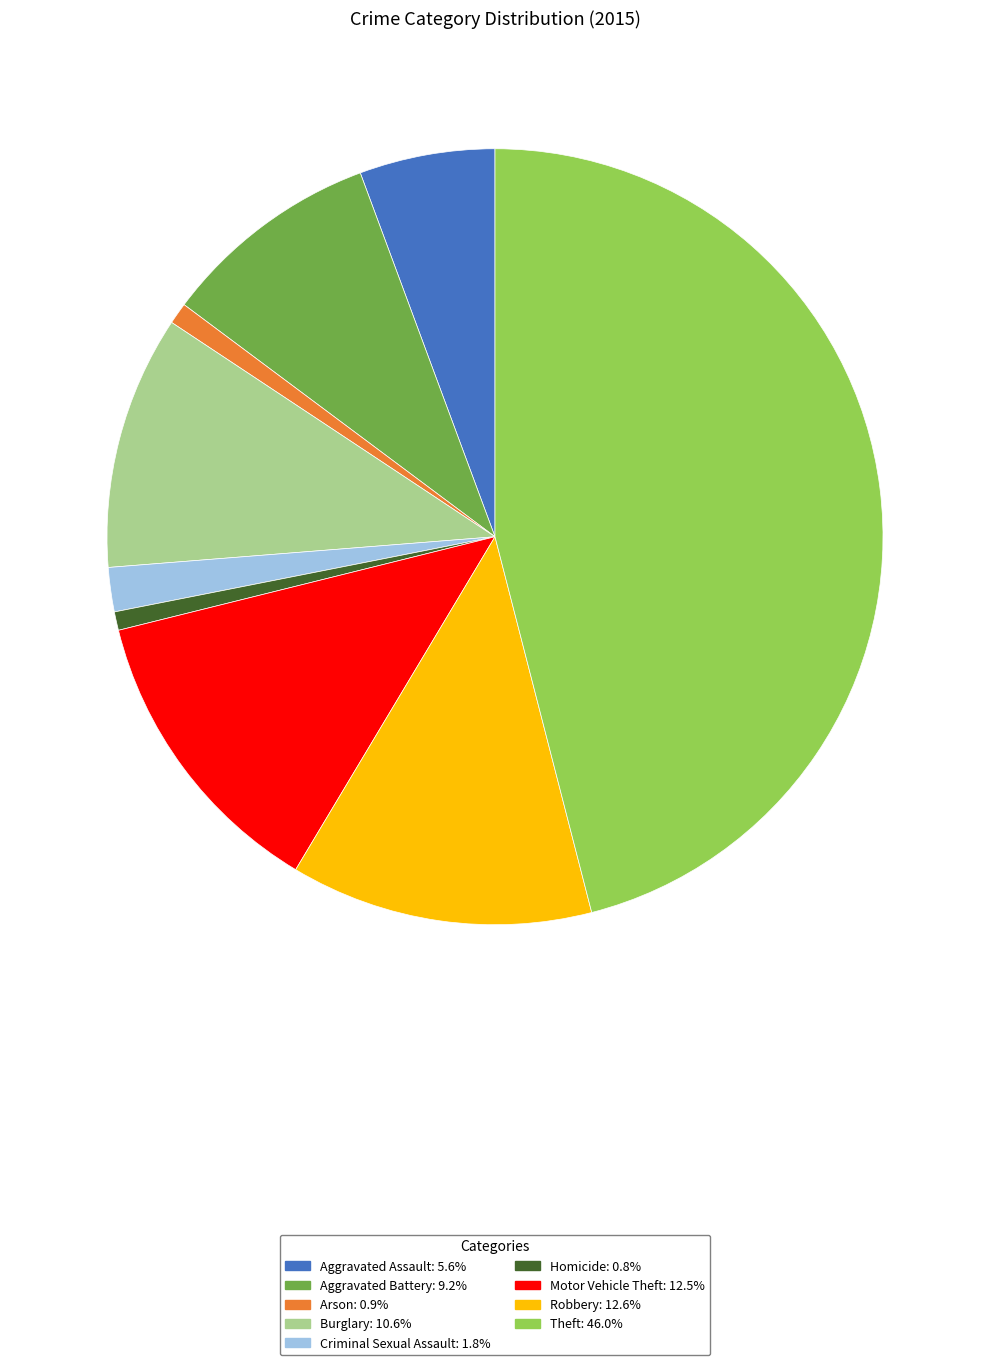

Count the number of slices in the pie.

9